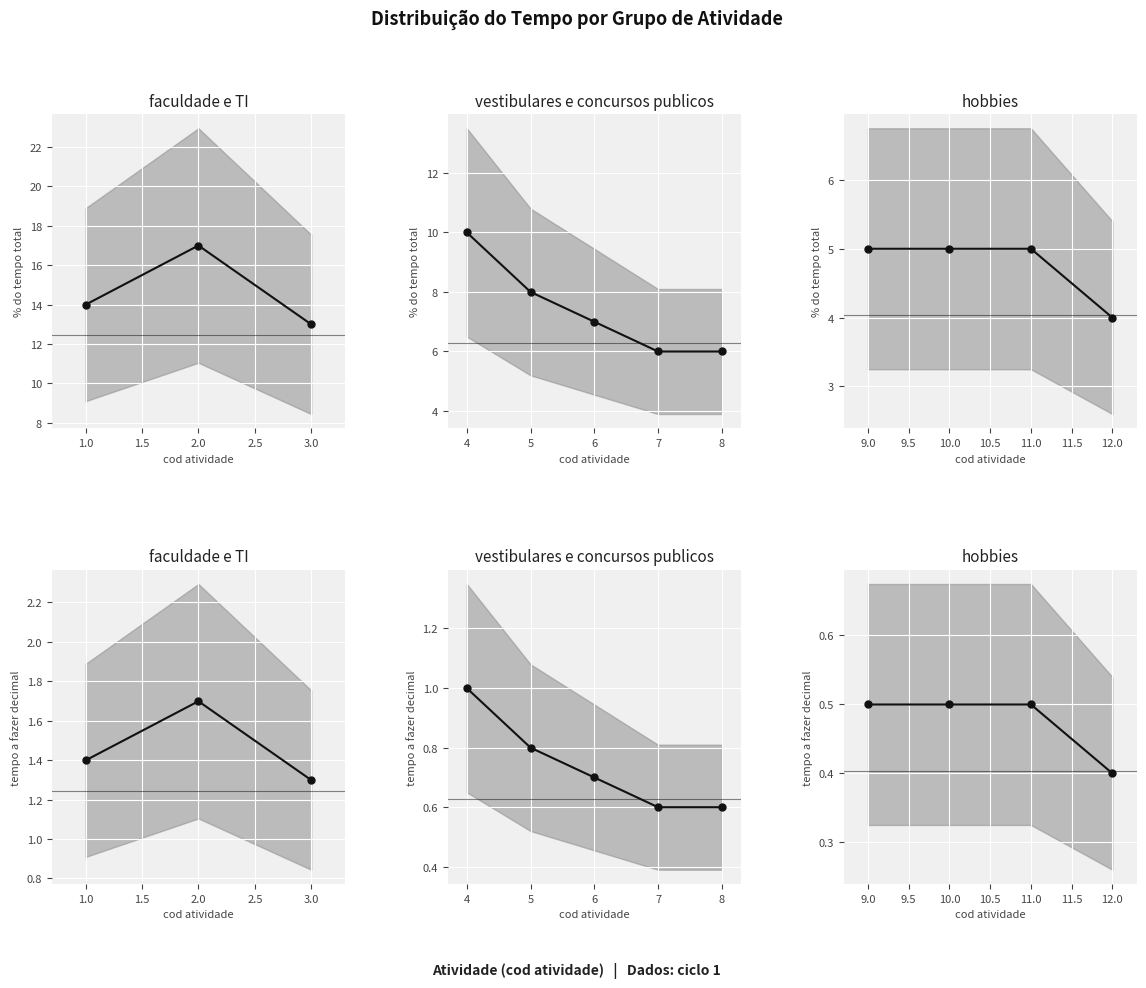

The % do tempo total series shows 10.0 at 4. True or false?

True